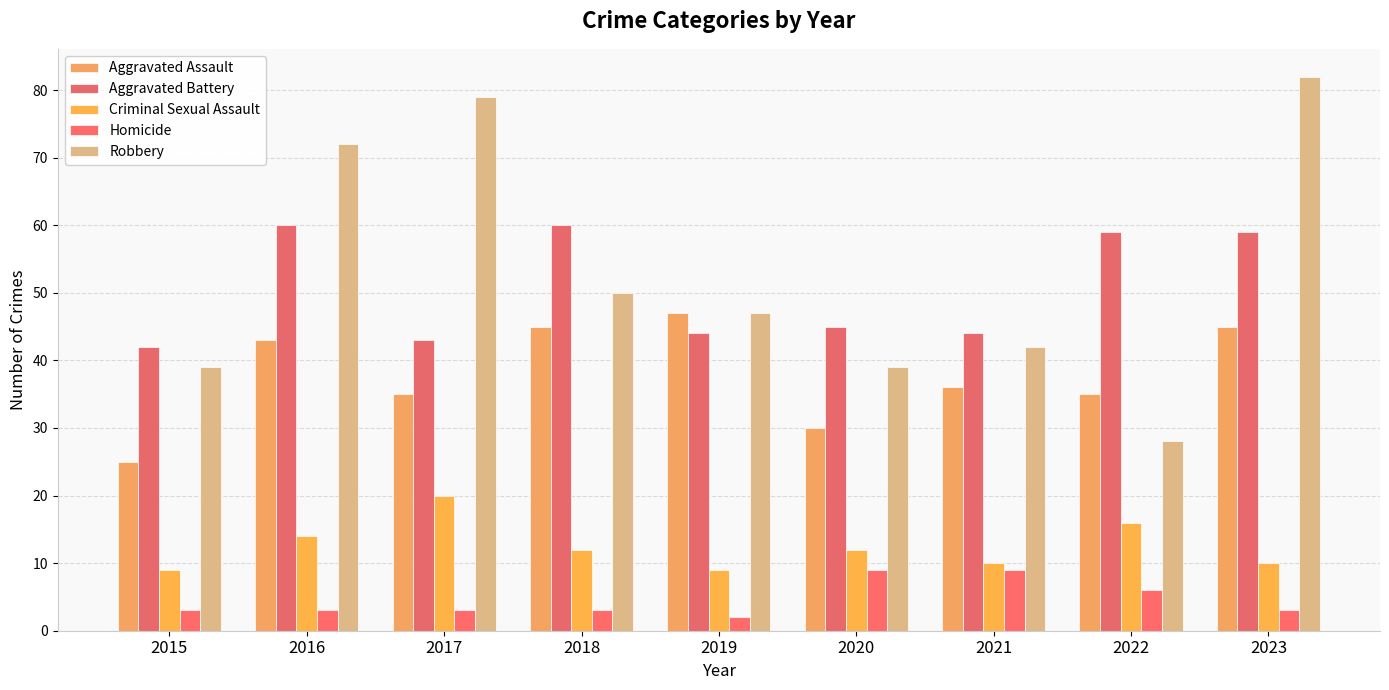

Reading left to right, what are all the values shown in this chart?

Aggravated Assault: 25	43	35	45	47	30	36	35	45
Aggravated Battery: 42	60	43	60	44	45	44	59	59
Criminal Sexual Assault: 9	14	20	12	9	12	10	16	10
Homicide: 3	3	3	3	2	9	9	6	3
Robbery: 39	72	79	50	47	39	42	28	82